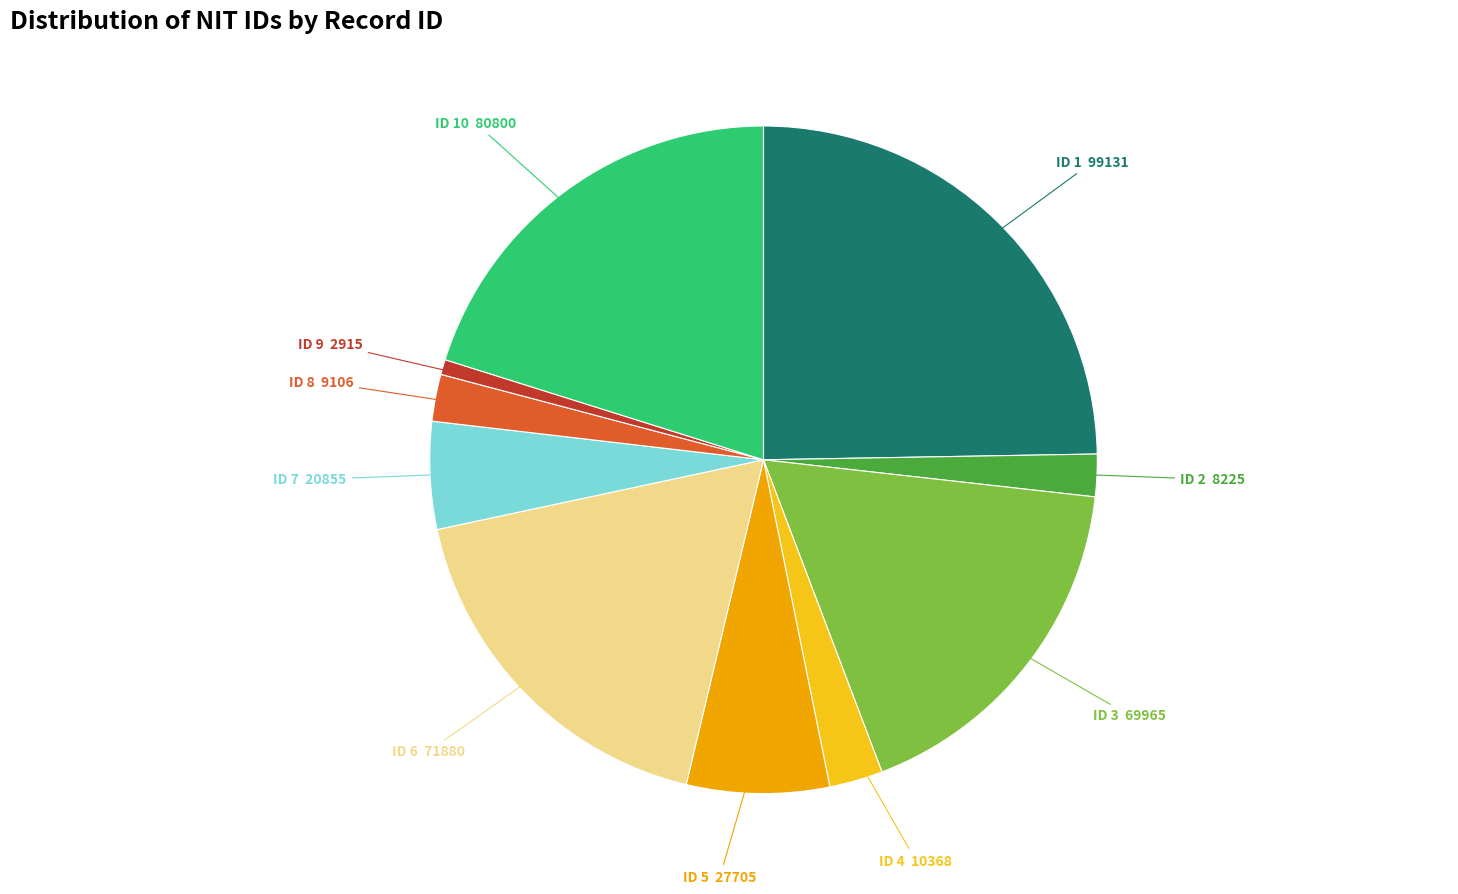

Count the number of slices in the pie.

10